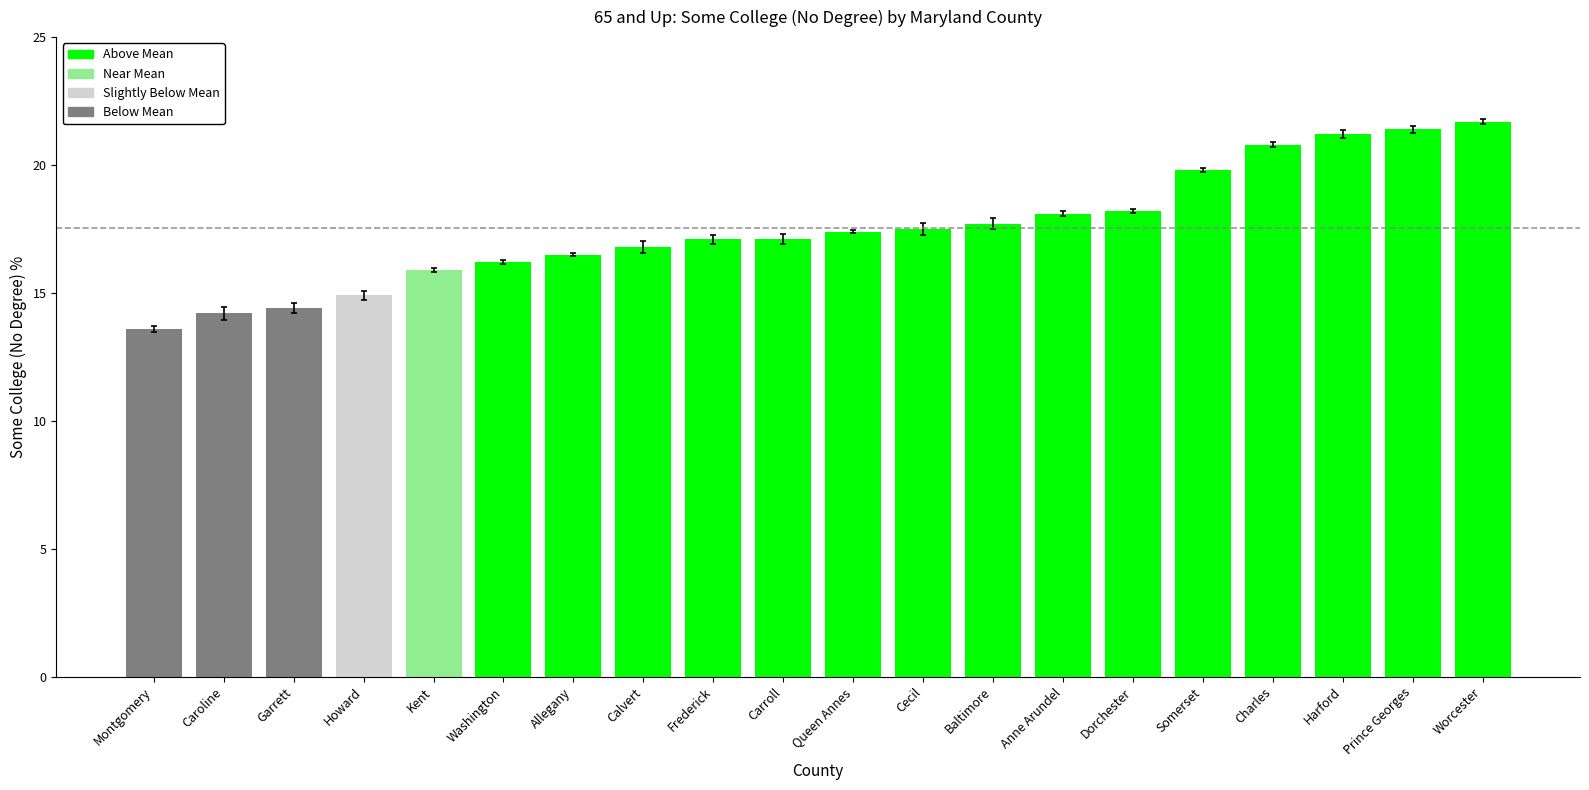

What is the smallest value displayed?

13.6